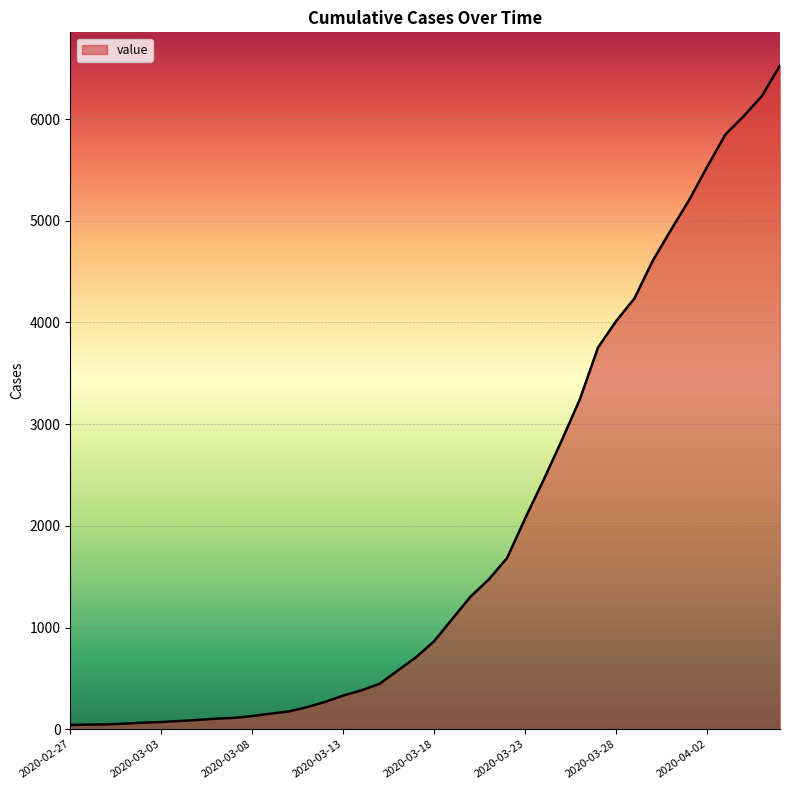

What is the difference between the maximum and minimum values?

6485